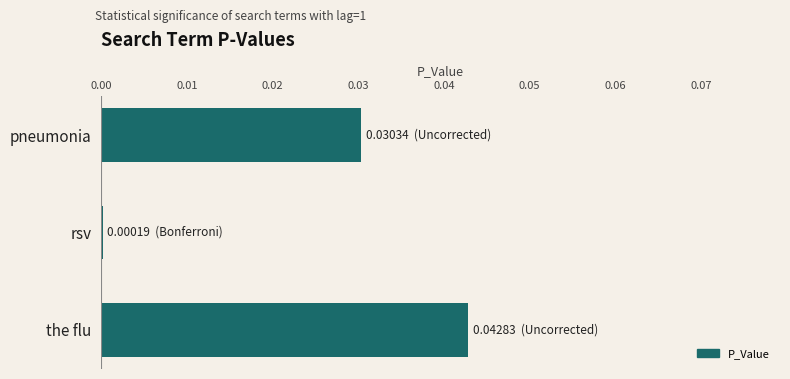

Between pneumonia and the flu, which is larger?

the flu